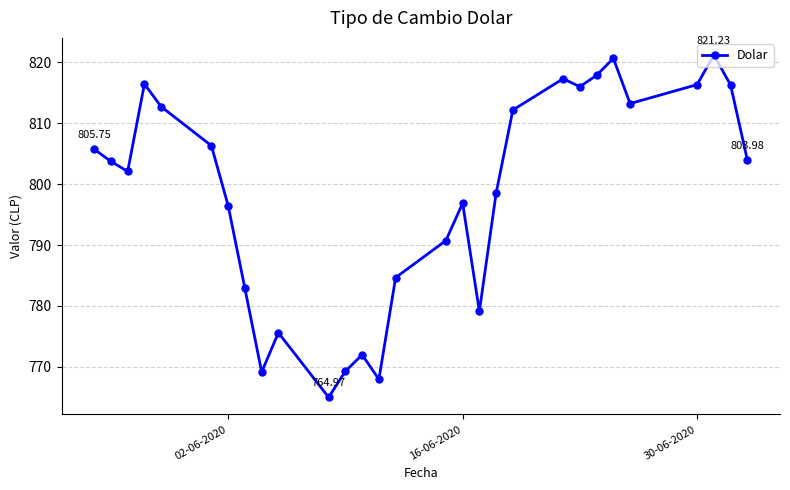

True or false: the data has more than 2 interior local peaks.

True